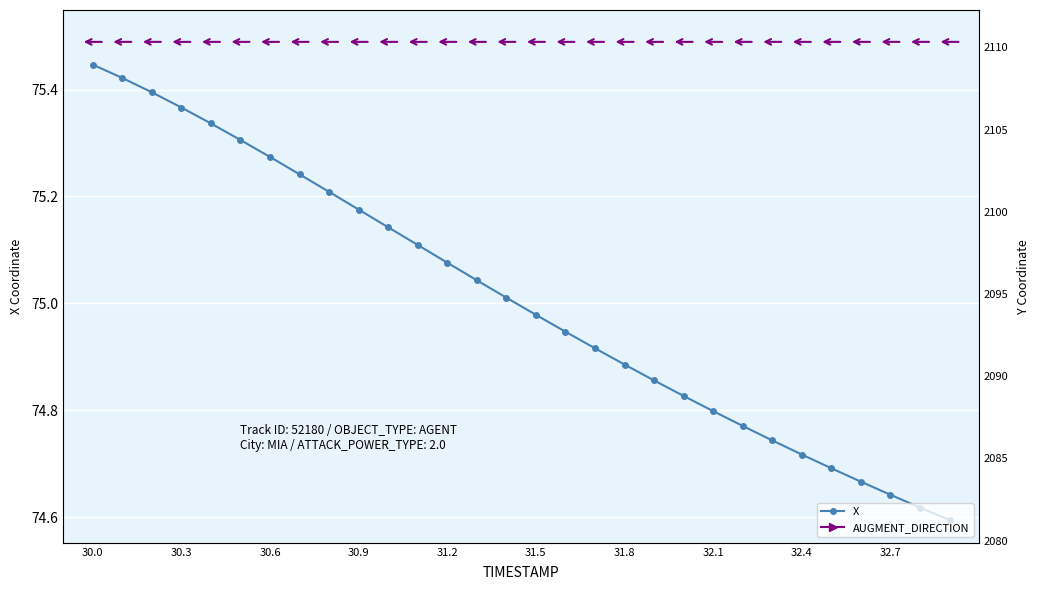

How many distinct data groups are displayed?

2